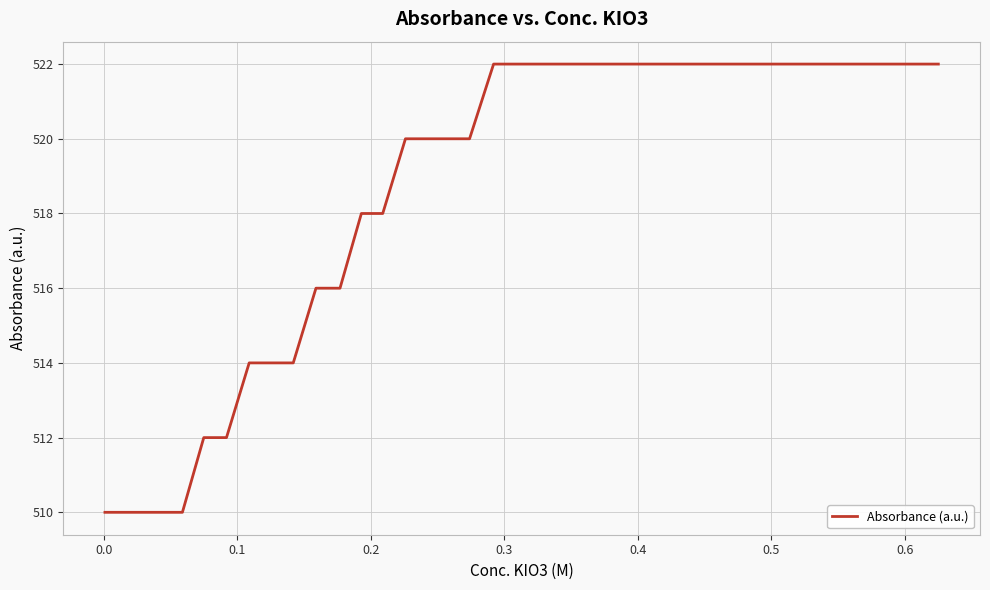

What is the smallest value displayed?

510